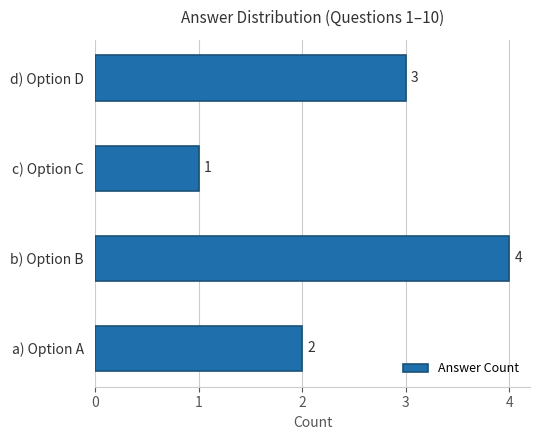

Are the bars horizontal?

Yes